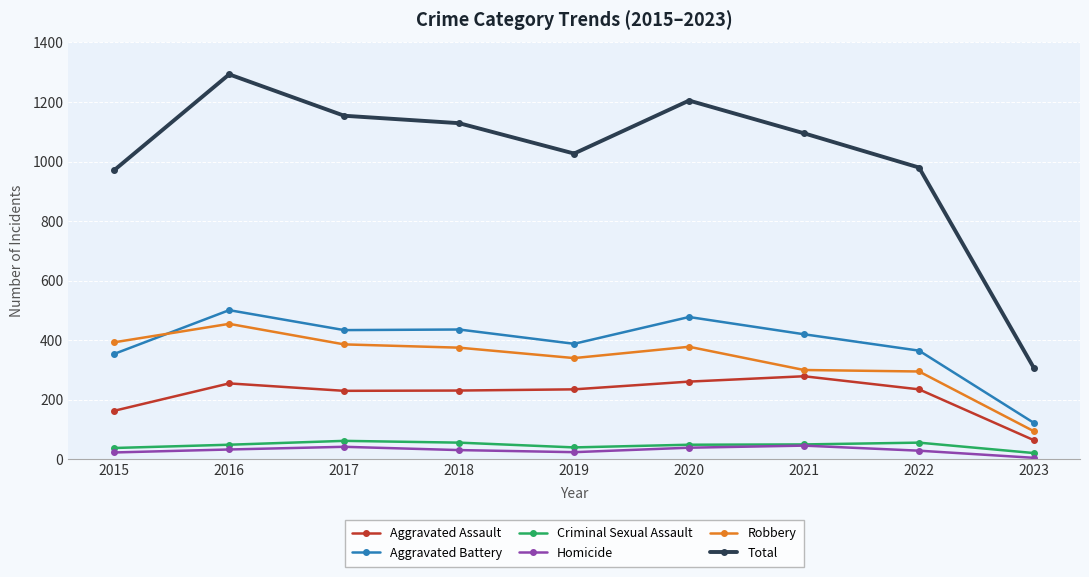

True or false: Robbery and Criminal Sexual Assault intersect in this chart.

False